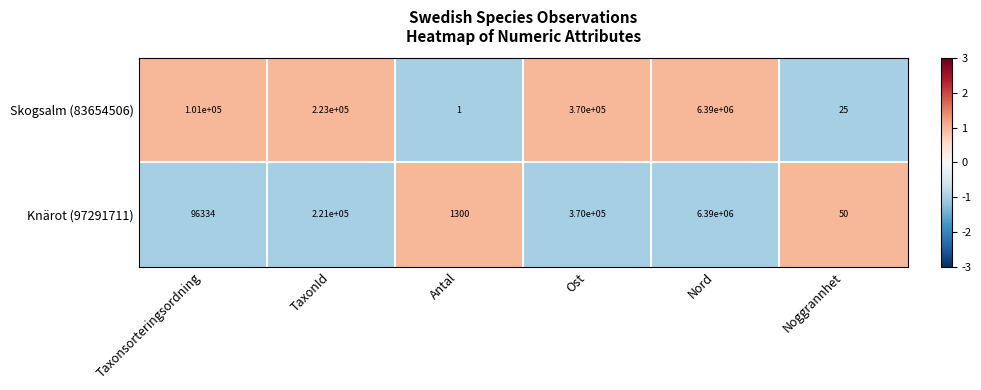

True or false: Knärot (97291711) has a value of 3886925 at Nord.

False